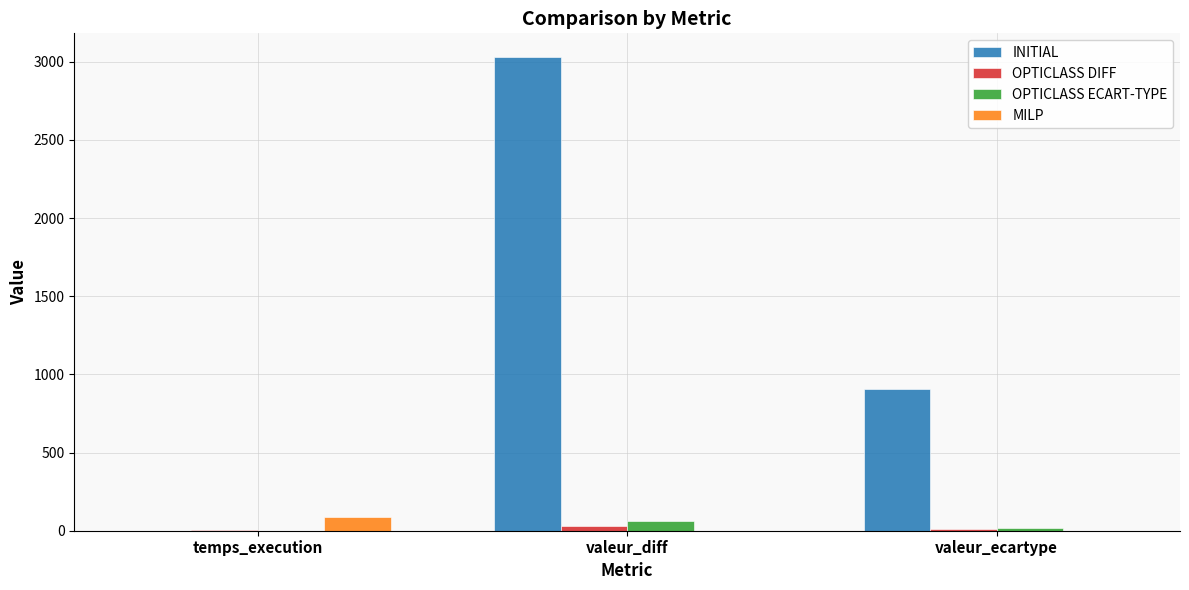

Are the bars horizontal?

No